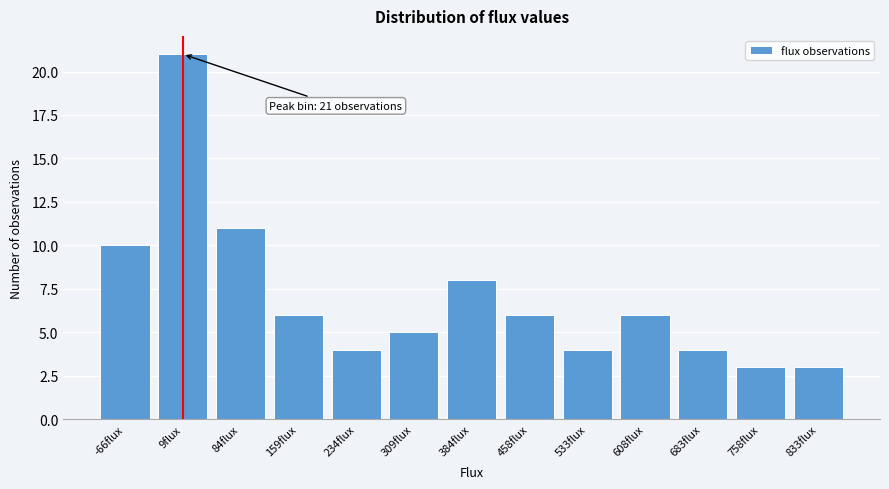

Reading left to right, extract all data points from this chart.

-66flux=10	9flux=21	84flux=11	159flux=6	234flux=4	309flux=5	384flux=8	458flux=6	533flux=4	608flux=6	683flux=4	758flux=3	833flux=3